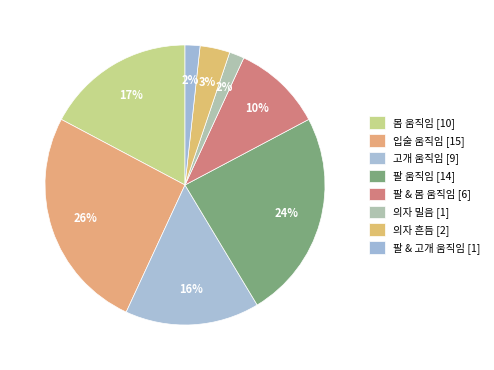

To the nearest percent, what is the combined percentage of 팔 & 고개 움직임 and 팔 & 몸 움직임?

12%